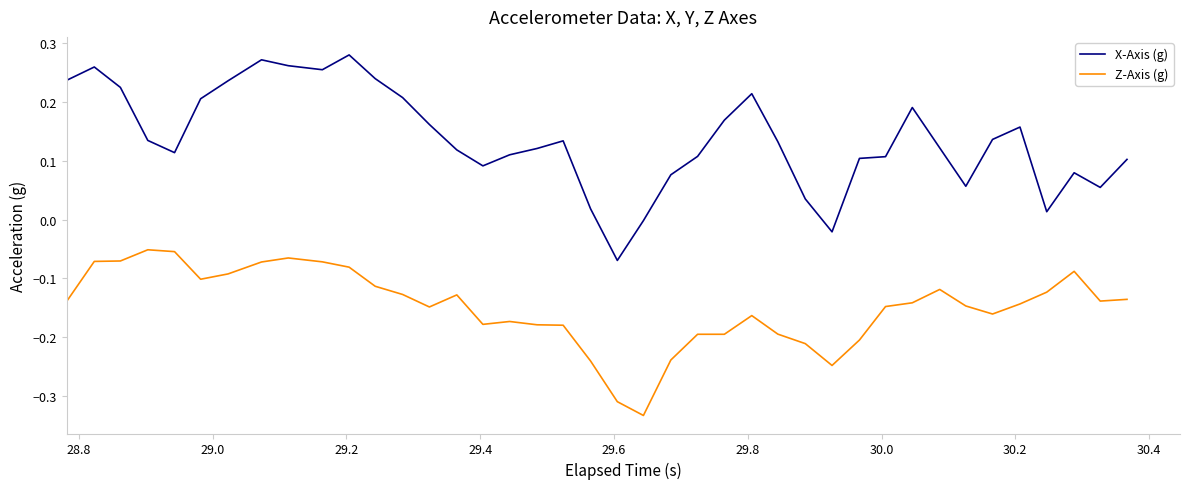

True or false: X-Axis (g) and Z-Axis (g) intersect in this chart.

False